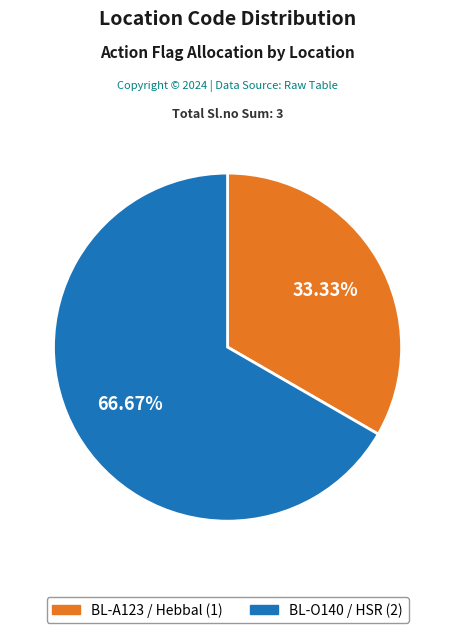

What percentage is the BL-A123 slice, to the nearest percent?

33%